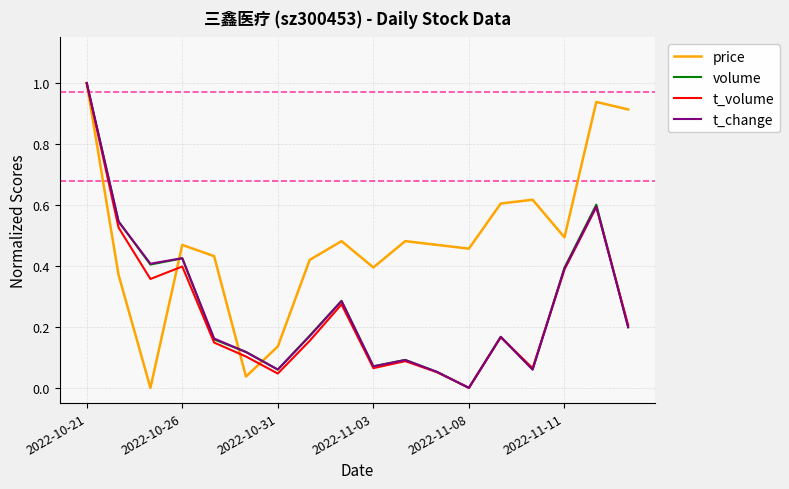

What is the maximum value shown in the chart?

1.0